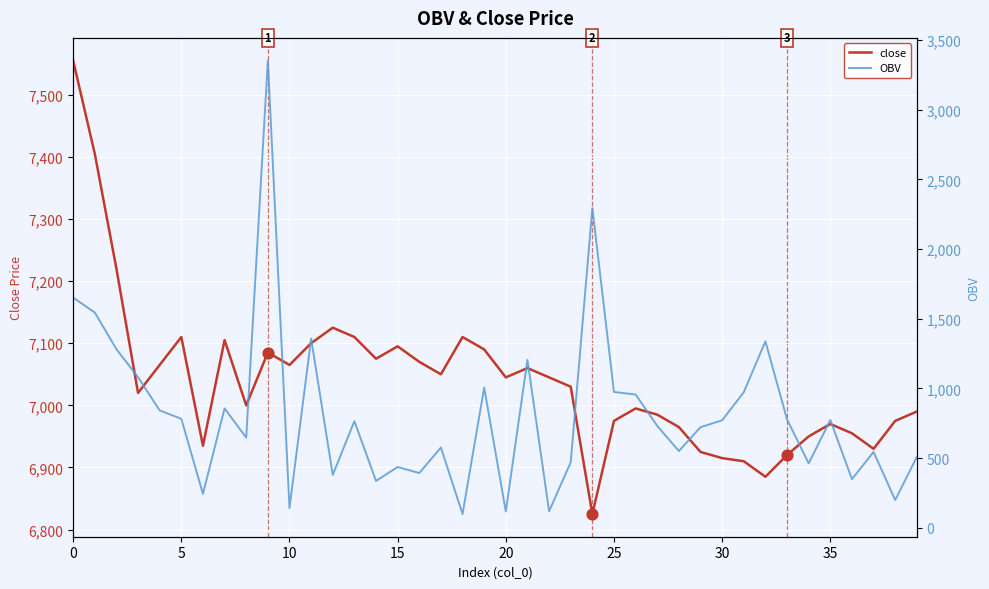

Which series has the largest total across all categories?

close